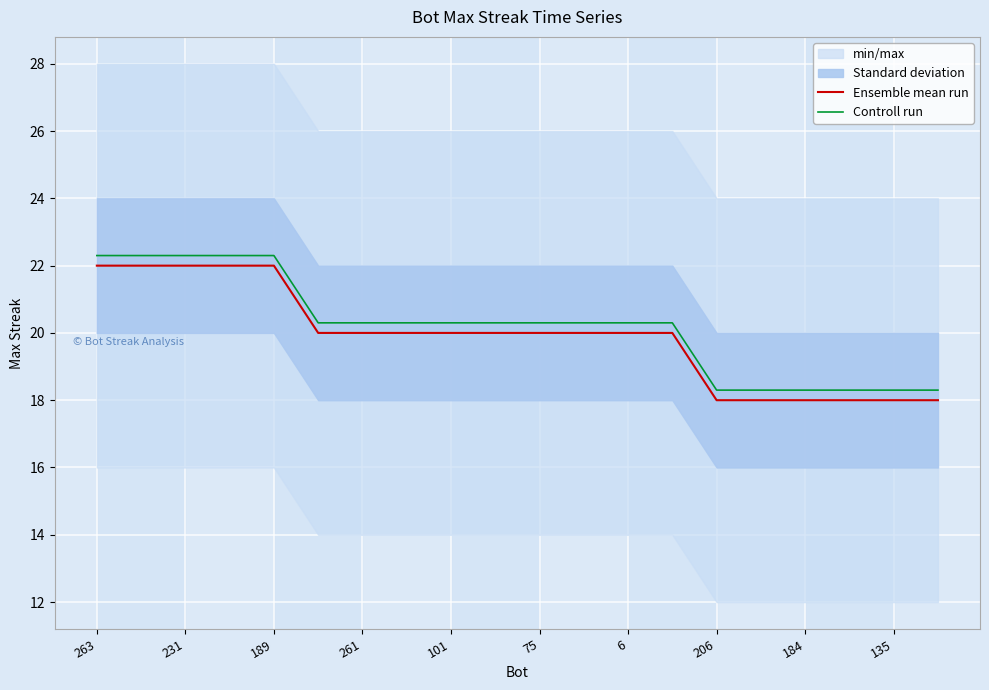

What is the maximum value for Ensemble mean run?

22.0